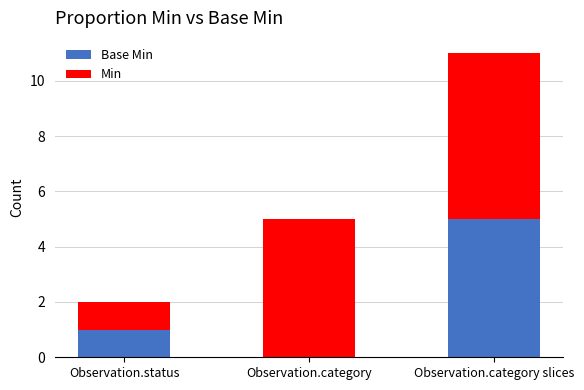

At which category is the sum across all series the highest?

Observation.category slices